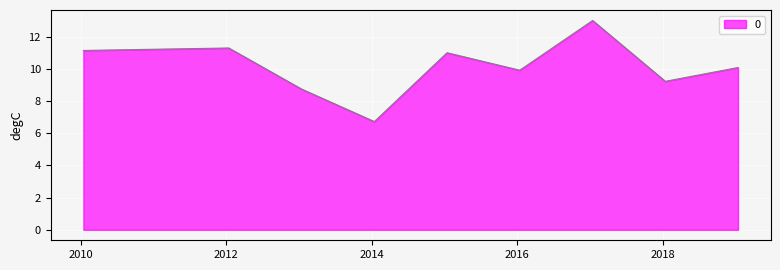

Does the chart display data point markers on the line(s)?

No